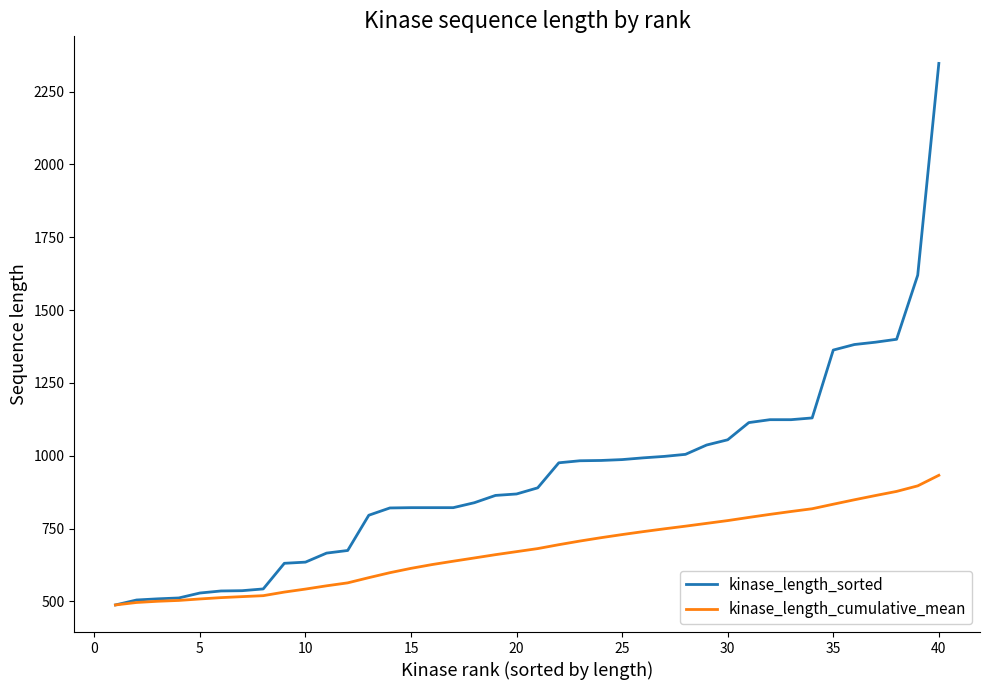

Which series has the largest total across all categories?

kinase_length_sorted